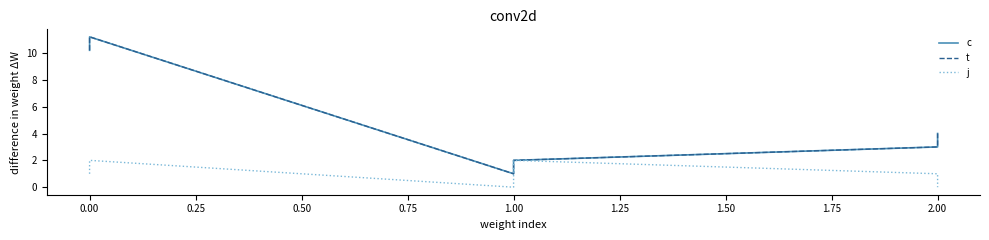

What is the difference between the t values at 0.50 and 0.25?

1.0